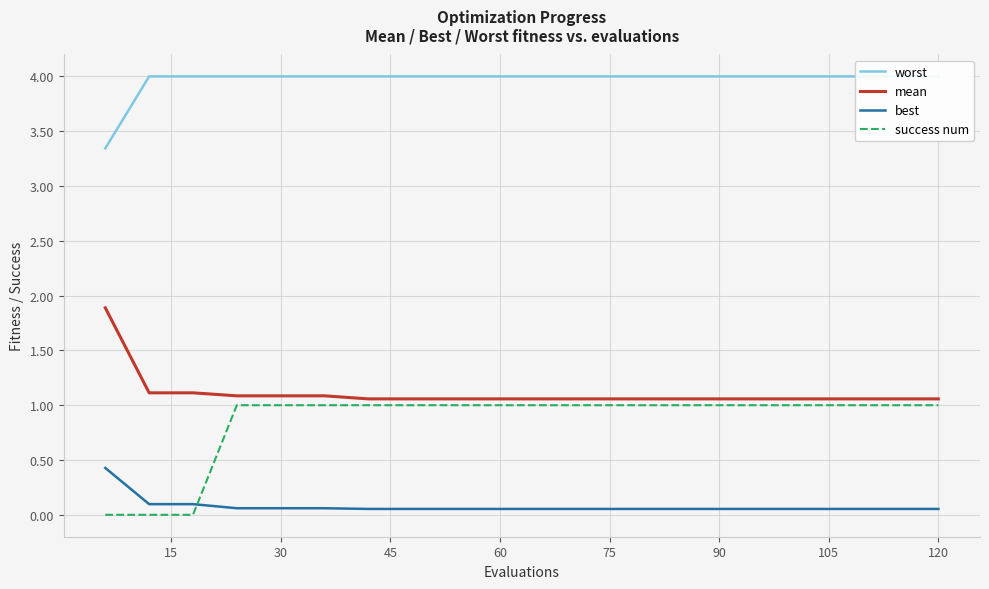

True or false: mean and success num cross at least once.

False